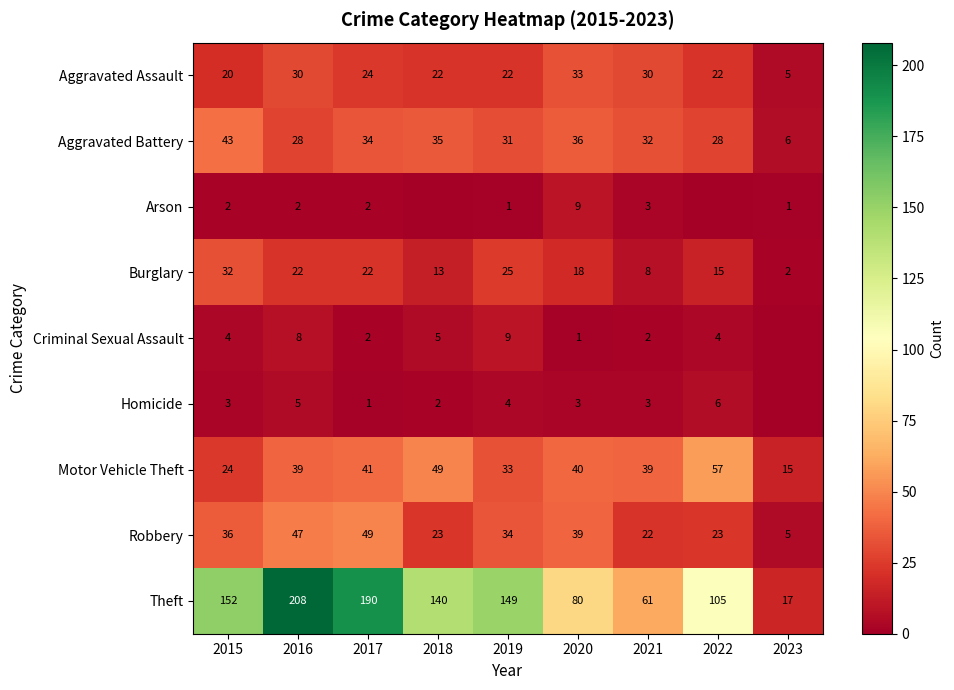

At which label does Theft first exceed 140?

2015